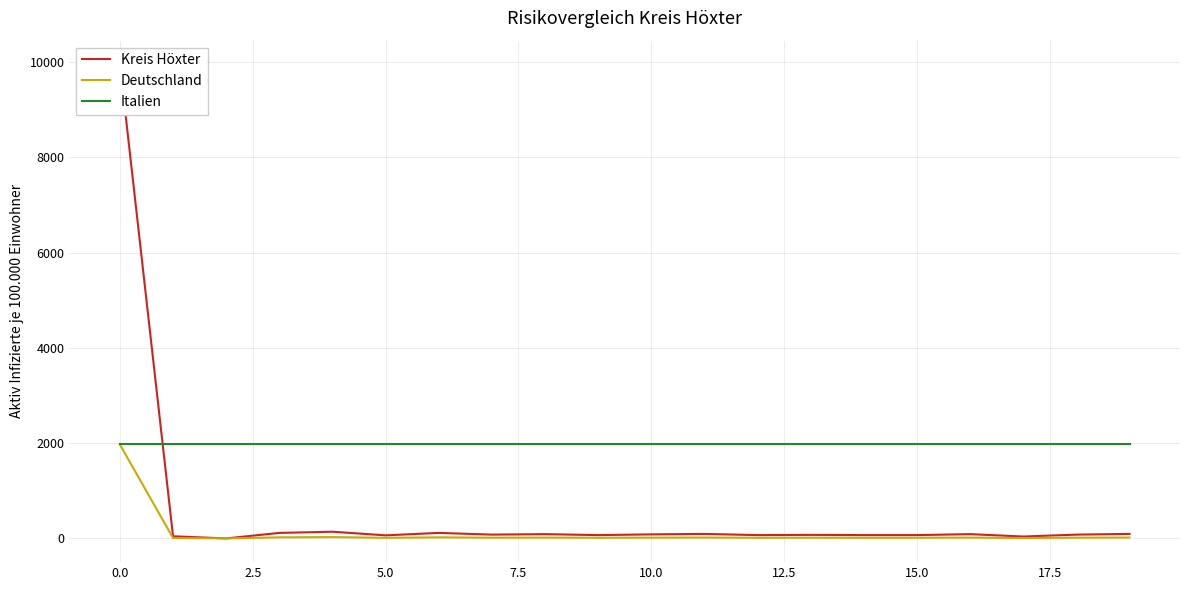

What is the maximum value for Deutschland?

1972